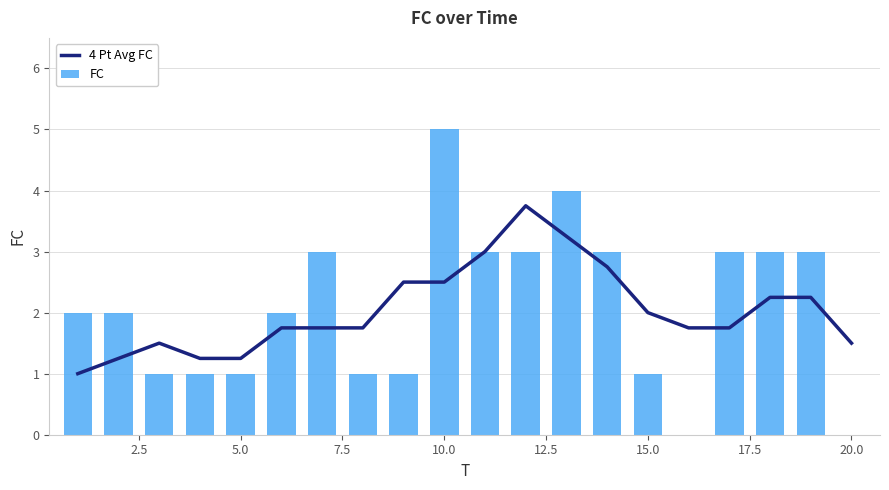

Is it true that 4 Pt Avg FC equals 4.0 at 10.0?

False